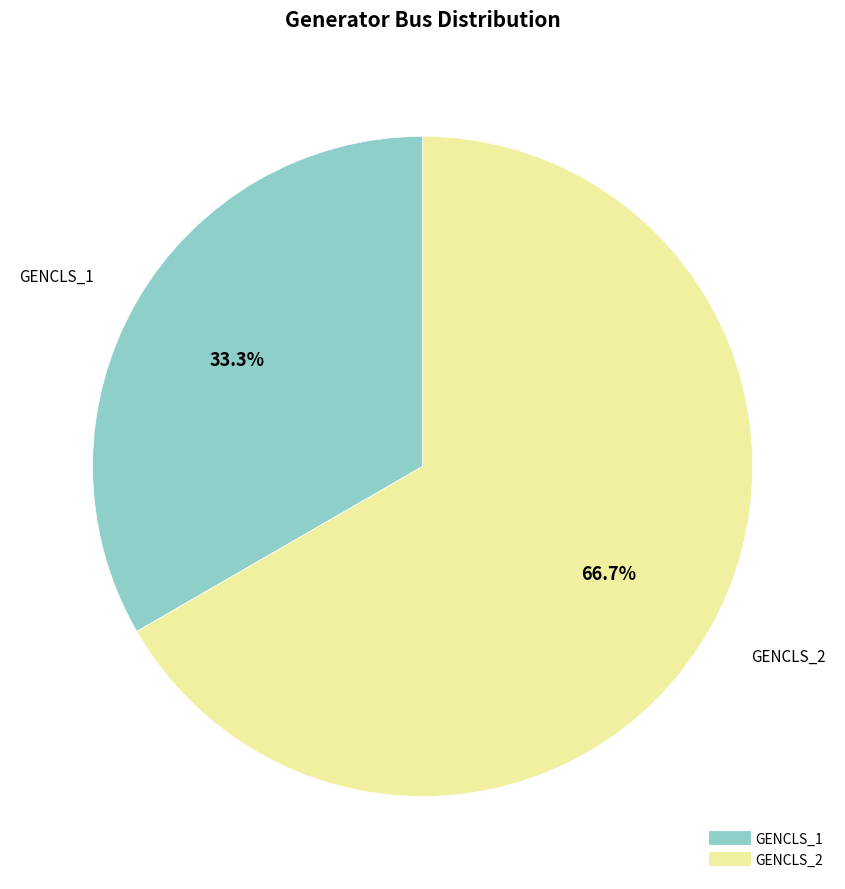

How much of the chart is everything except GENCLS_2?

33.3%